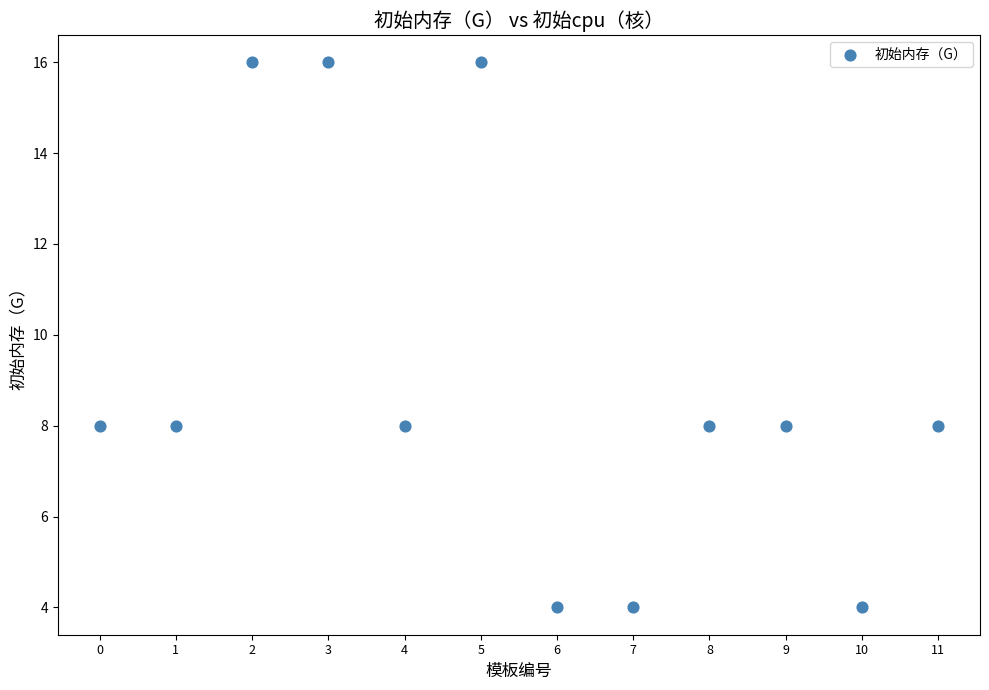

What is the average Y value?

9